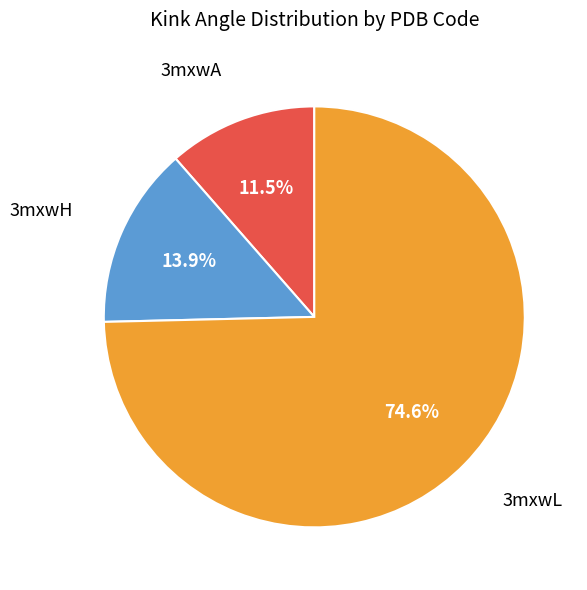

Does any single category account for the majority?

Yes